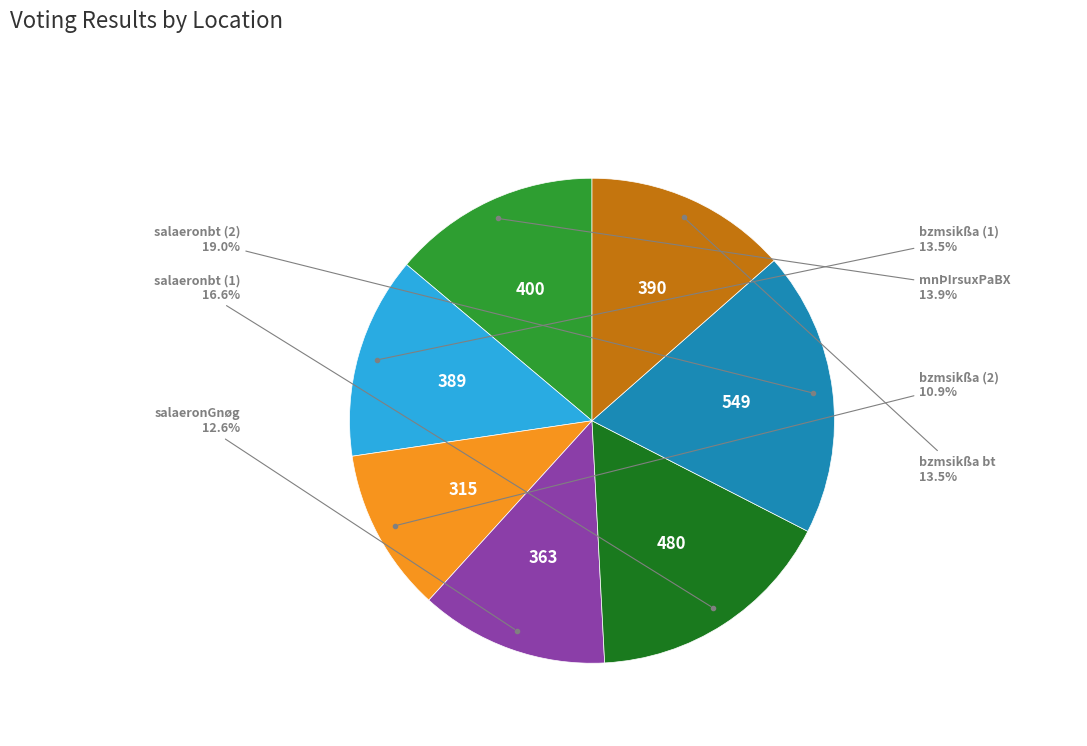

Which slice is the largest?

salaeronbt (2)